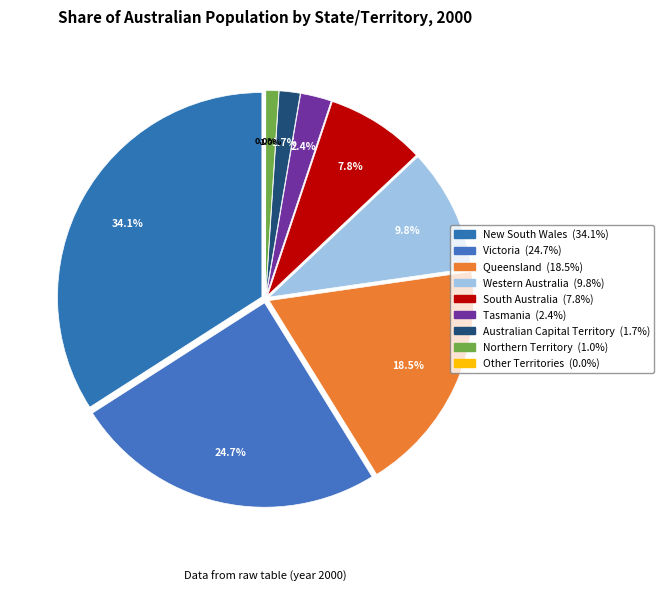

Which slice is the smallest?

Other Territories